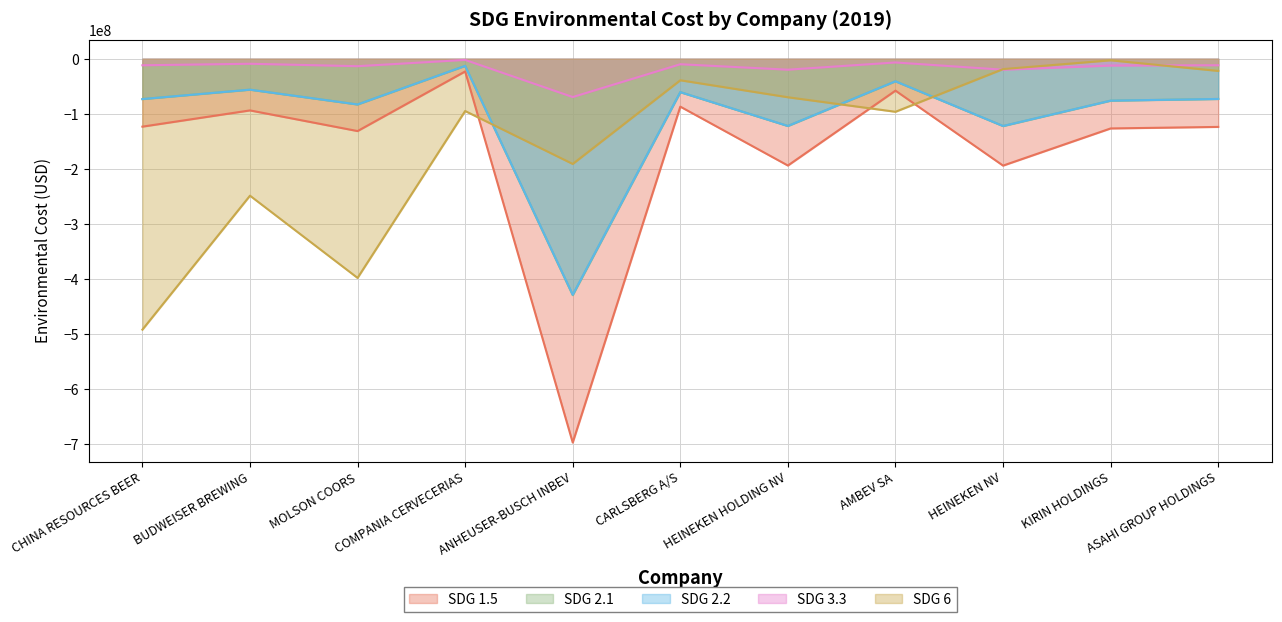

Is it true that SDG 2.2 equals -67648277.6 at AMBEV SA?

False